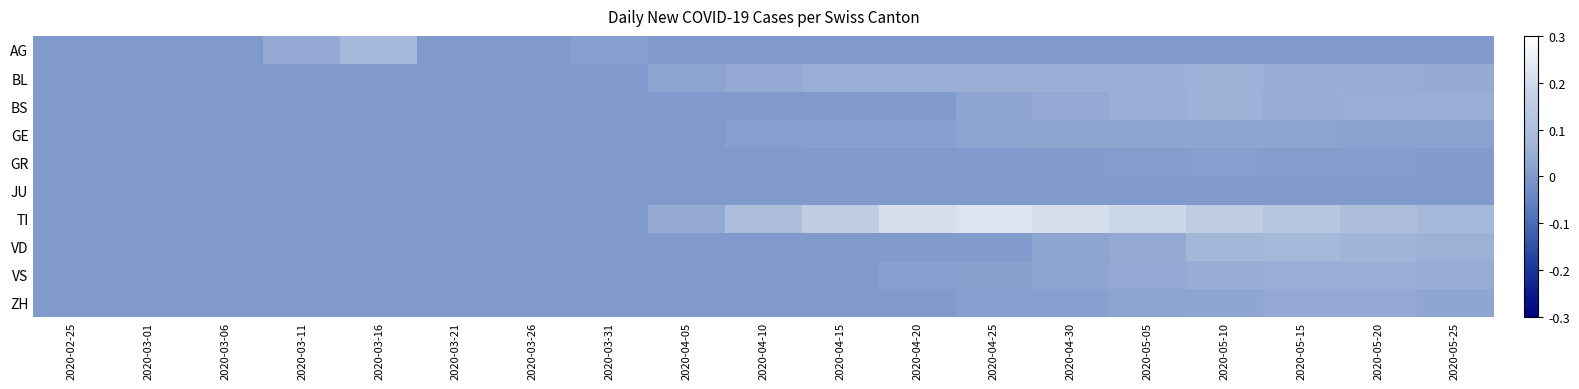

At which category does the chart reach its minimum across all series?

2020-02-25